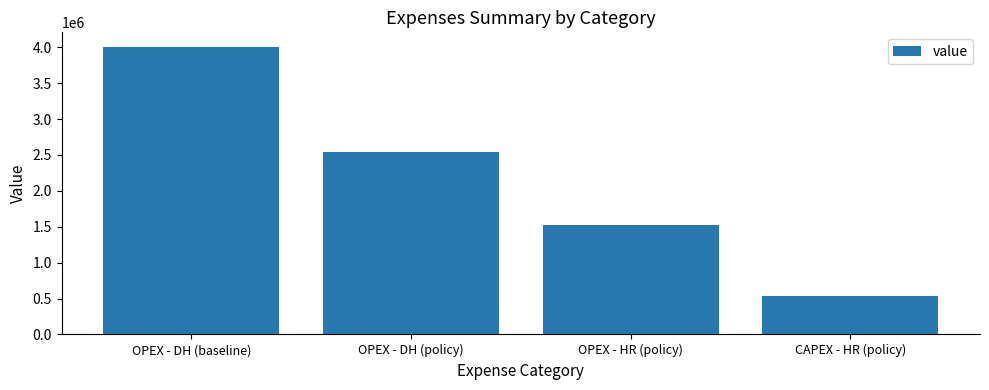

Reading right to left, transcribe all the data shown in this chart.

CAPEX - HR (policy)=533495.1	OPEX - HR (policy)=1518922.6	OPEX - DH (policy)=2545763.6	OPEX - DH (baseline)=4007592.4